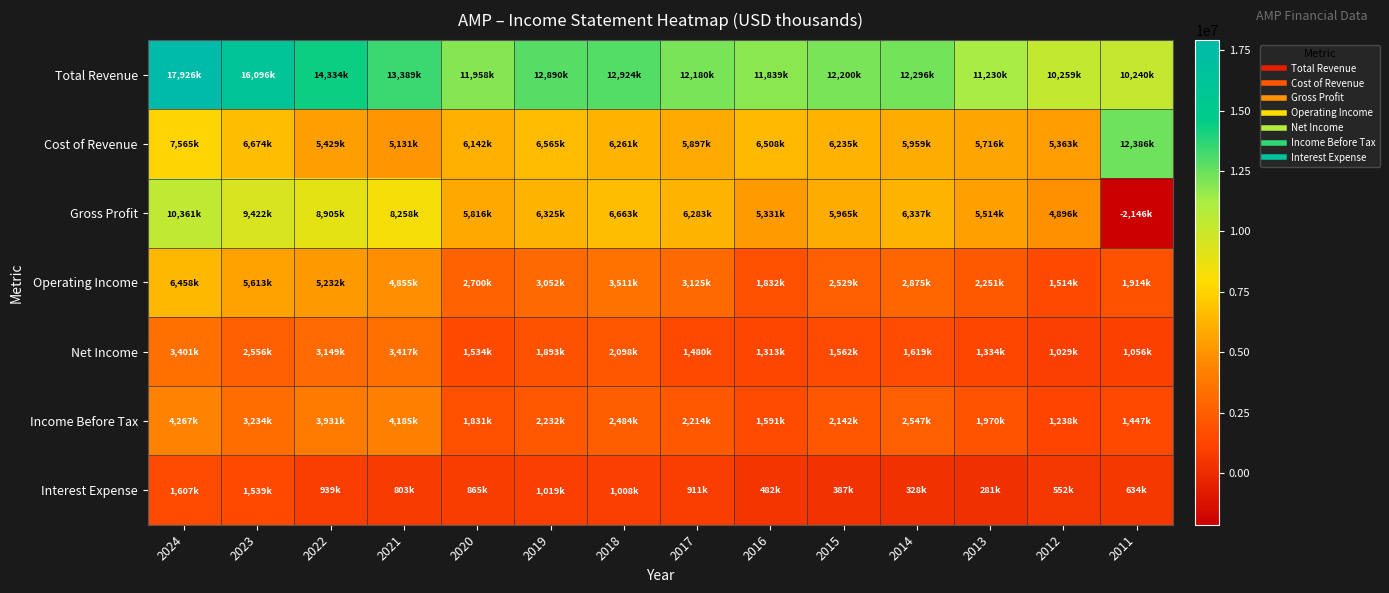

Reading right to left, what are all the values shown in this chart?

Total Revenue: 2011=10240000	2012=10259000	2013=11230000	2014=12296000	2015=12200000	2016=11839000	2017=12180000	2018=12924000	2019=12890000	2020=11958000	2021=13389000	2022=14334000	2023=16096000	2024=17926000
Cost of Revenue: 2011=12386000	2012=5363000	2013=5716000	2014=5959000	2015=6235000	2016=6508000	2017=5897000	2018=6261000	2019=6565000	2020=6142000	2021=5131000	2022=5429000	2023=6674000	2024=7565000
Gross Profit: 2011=-2146000	2012=4896000	2013=5514000	2014=6337000	2015=5965000	2016=5331000	2017=6283000	2018=6663000	2019=6325000	2020=5816000	2021=8258000	2022=8905000	2023=9422000	2024=10361000
Operating Income: 2011=1914000	2012=1514000	2013=2251000	2014=2875000	2015=2529000	2016=1832000	2017=3125000	2018=3511000	2019=3052000	2020=2700000	2021=4855000	2022=5232000	2023=5613000	2024=6458000
Net Income: 2011=1056000	2012=1029000	2013=1334000	2014=1619000	2015=1562000	2016=1313000	2017=1480000	2018=2098000	2019=1893000	2020=1534000	2021=3417000	2022=3149000	2023=2556000	2024=3401000
Income Before Tax: 2011=1447000	2012=1238000	2013=1970000	2014=2547000	2015=2142000	2016=1591000	2017=2214000	2018=2484000	2019=2232000	2020=1831000	2021=4185000	2022=3931000	2023=3234000	2024=4267000
Interest Expense: 2011=634000	2012=552000	2013=281000	2014=328000	2015=387000	2016=482000	2017=911000	2018=1008000	2019=1019000	2020=865000	2021=803000	2022=939000	2023=1539000	2024=1607000